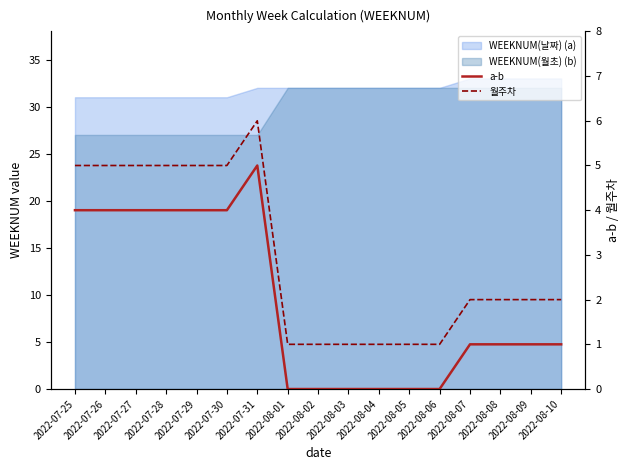

What is the label of the 17th point from the right?

2022-07-25